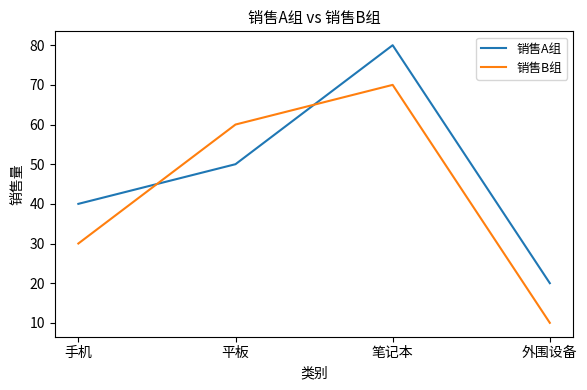

What is the maximum value for 销售A组?

80